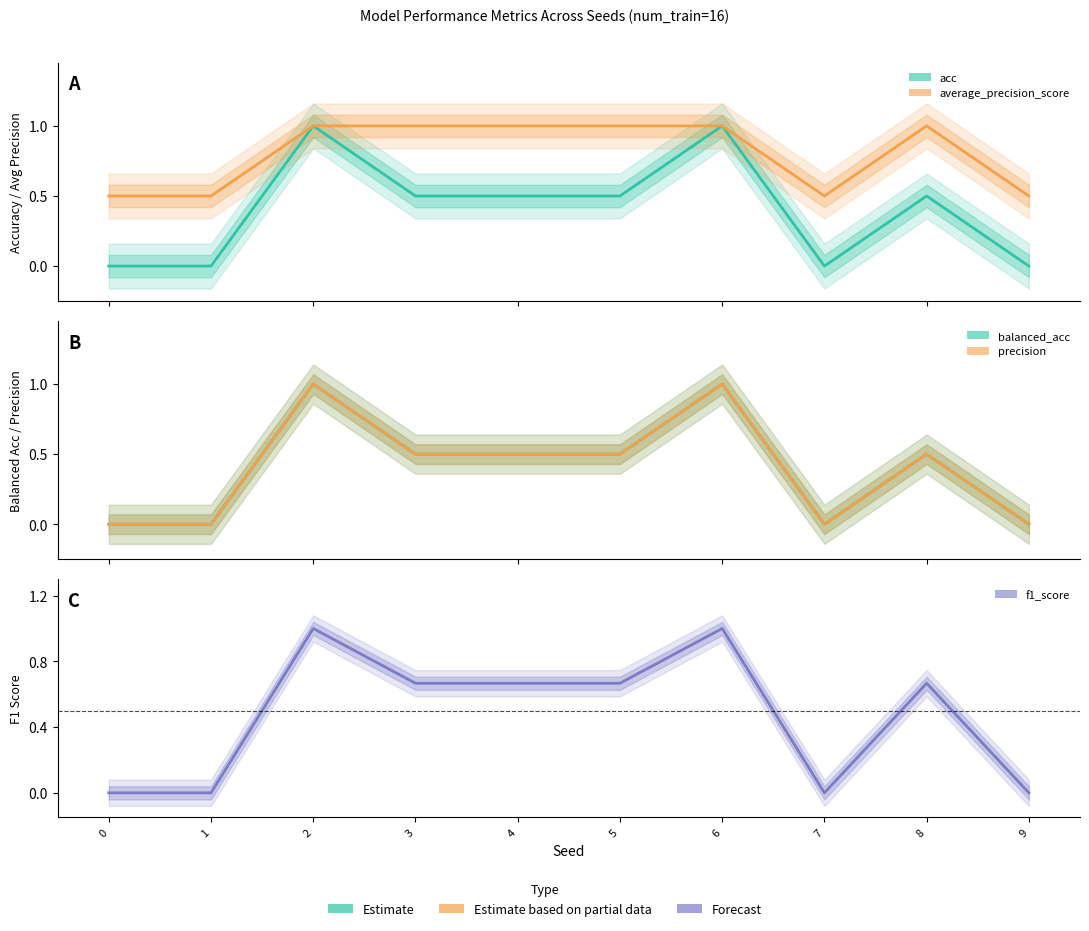

Reading left to right, list all the values displayed in this chart.

acc: 0.0	0.0	1.0	0.5	0.5	0.5	1.0	0.0	0.5	0.0
average_precision_score: 0.5	0.5	1.0	1.0	1.0	1.0	1.0	0.5	1.0	0.5
balanced_acc: 0.0	0.0	1.0	0.5	0.5	0.5	1.0	0.0	0.5	0.0
precision: 0.0	0.0	1.0	0.5	0.5	0.5	1.0	0.0	0.5	0.0
f1_score: 0.0	0.0	1.0	0.7	0.7	0.7	1.0	0.0	0.7	0.0